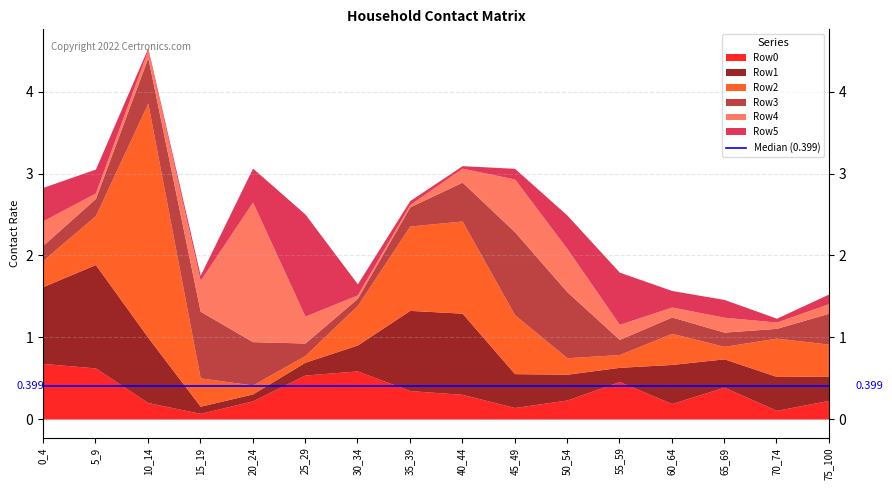

Where do Row3 and Row1 first cross each other?

10_14 and 15_19